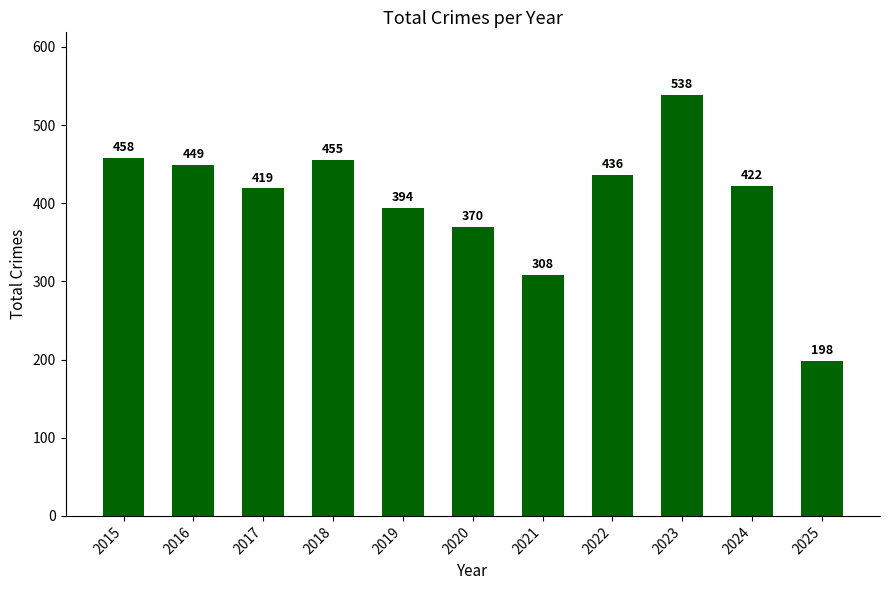

Does the chart contain any negative values?

No